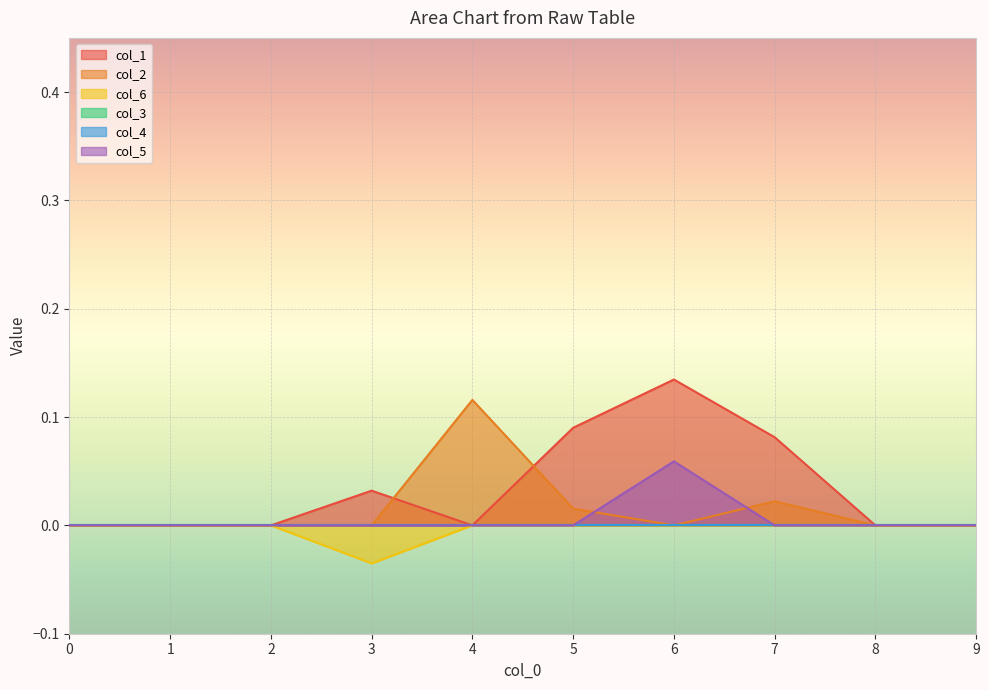

Is the value of col_6 at 2 greater than the value of col_5 at 0?

No